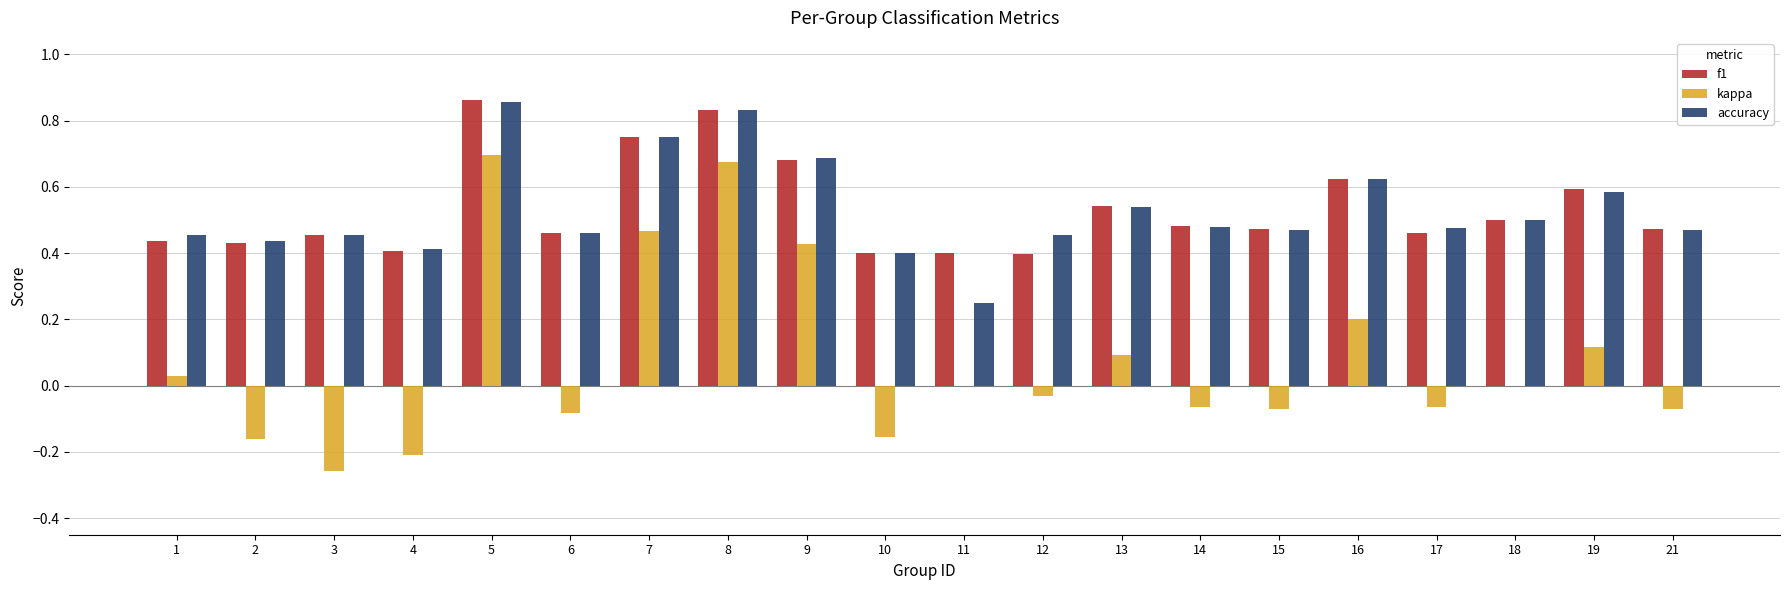

Does the chart contain stacked bars?

No